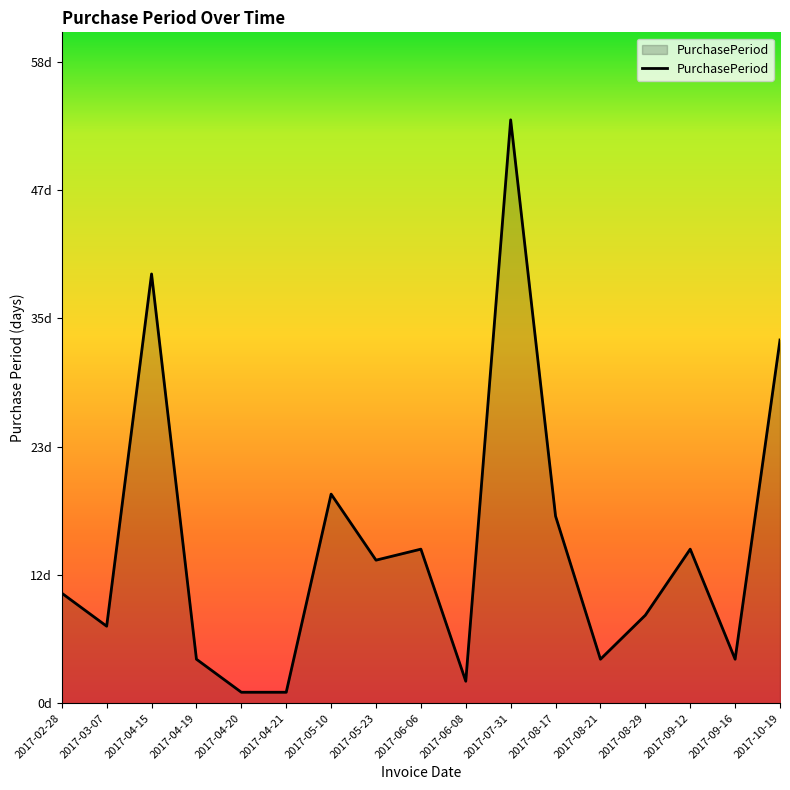

Reading left to right, transcribe all the data shown in this chart.

2017-02-28=10	2017-03-07=7	2017-04-15=39	2017-04-19=4	2017-04-20=1	2017-04-21=1	2017-05-10=19	2017-05-23=13	2017-06-06=14	2017-06-08=2	2017-07-31=53	2017-08-17=17	2017-08-21=4	2017-08-29=8	2017-09-12=14	2017-09-16=4	2017-10-19=33